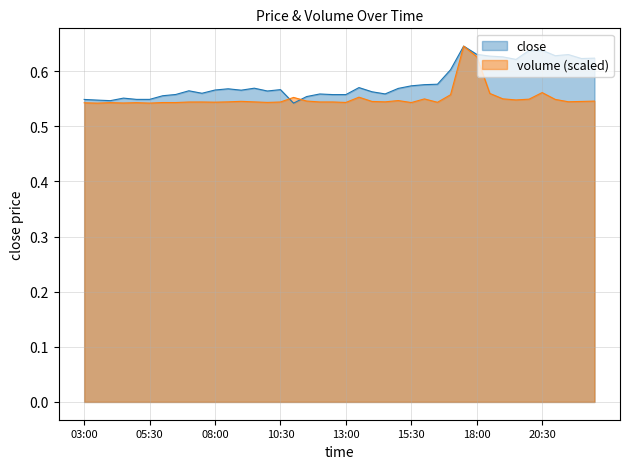

What position from the left is 13:00?

21